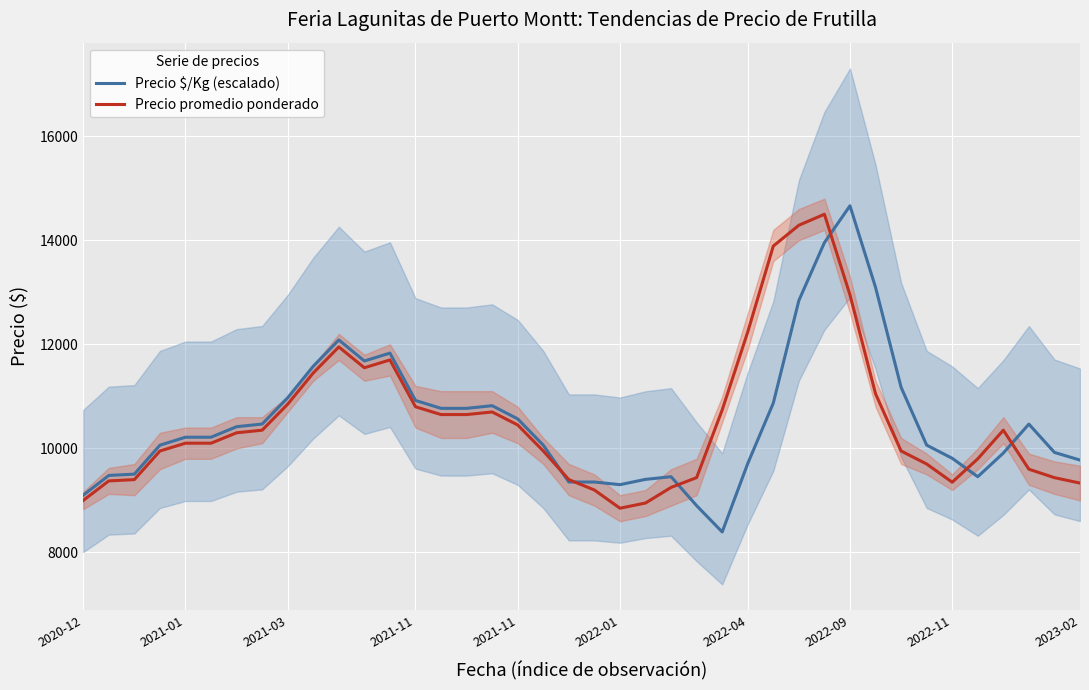

Which has a higher value, 10 or 30?

30